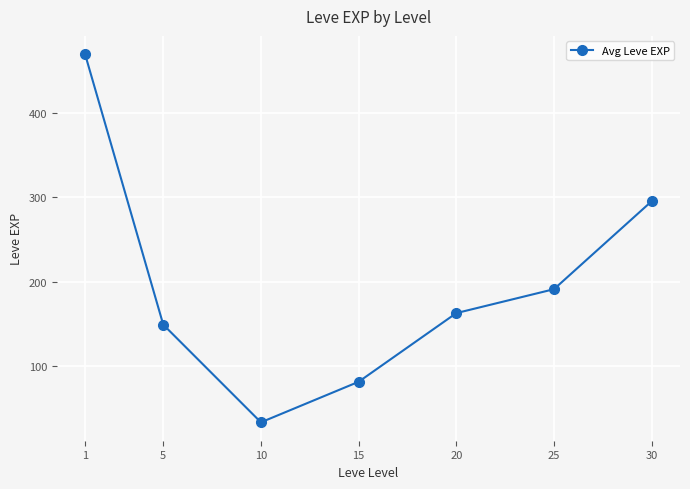

How many distinct data groups are displayed?

1